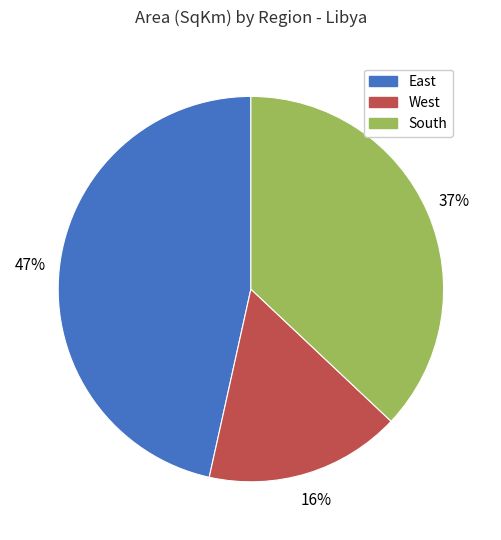

Between West and South, which is larger?

South